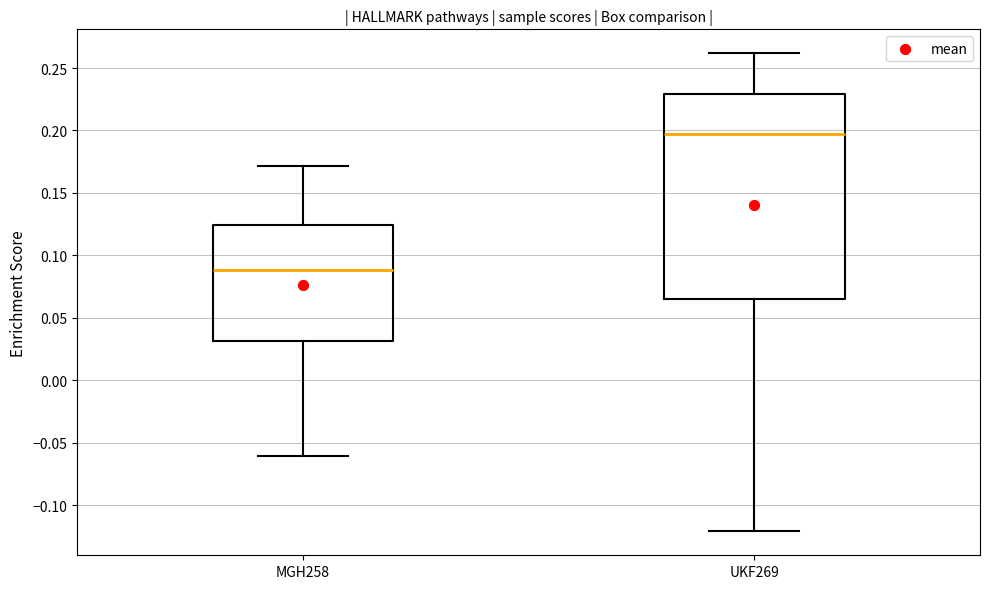

Where does the upper whisker of the box for UKF269 end on the y-axis? The values are not printed on the chart, so give them approximately, as read against the axis.

0.260